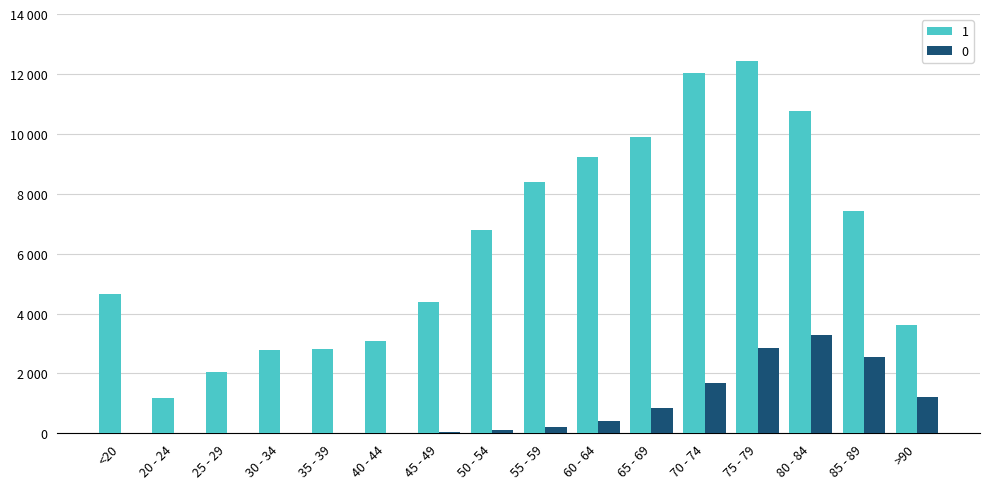

The value of 1 at 25 - 29 is 1080. True or false?

False